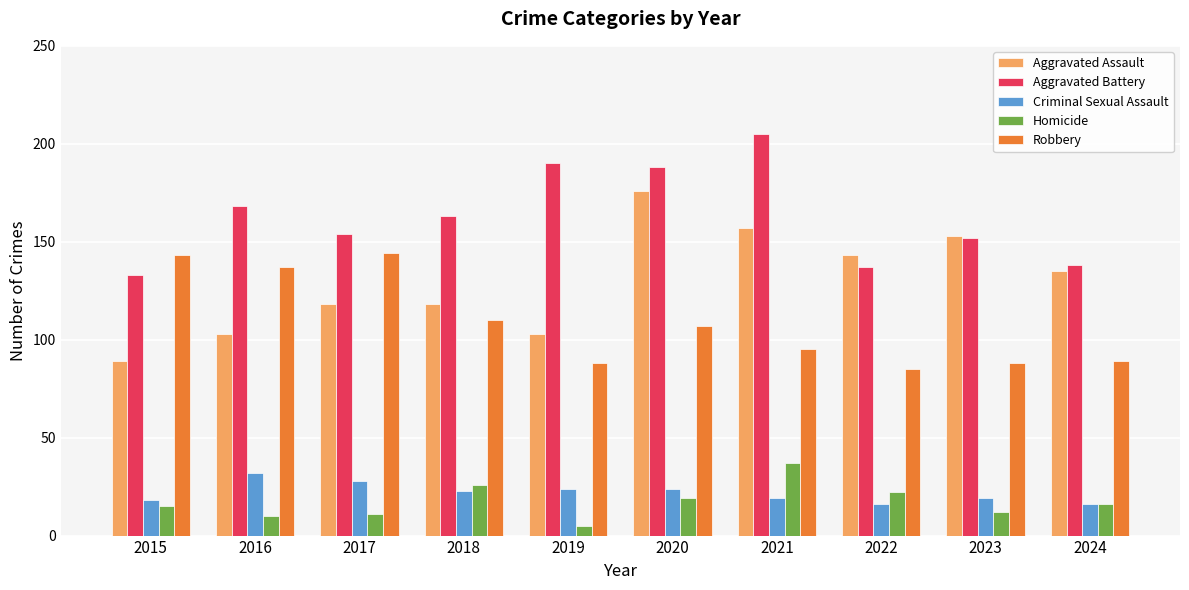

What is the difference between the Criminal Sexual Assault values at 2024 and 2021?

3